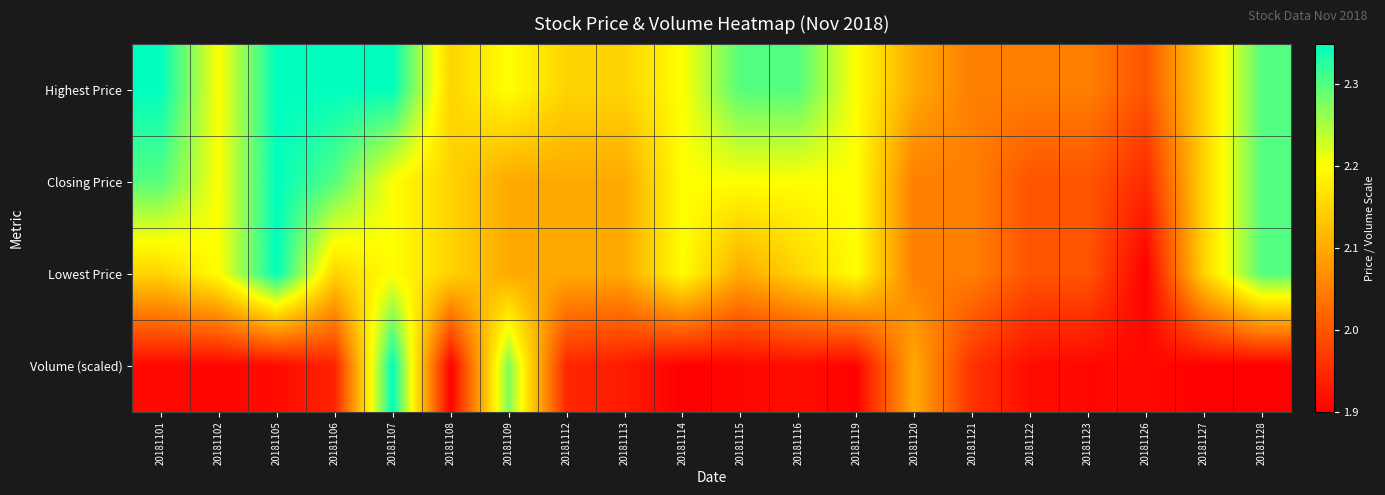

Rank the series by their maximum value, from highest to lowest.

Highest Price, Closing Price, Lowest Price, Volume (scaled)